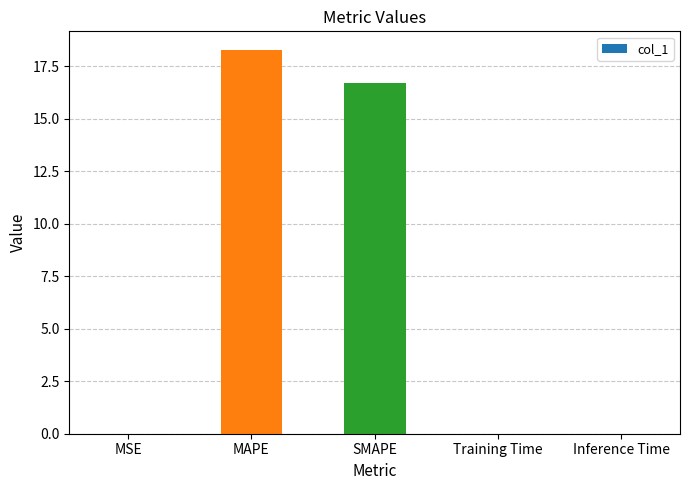

What is the average value?

7.0